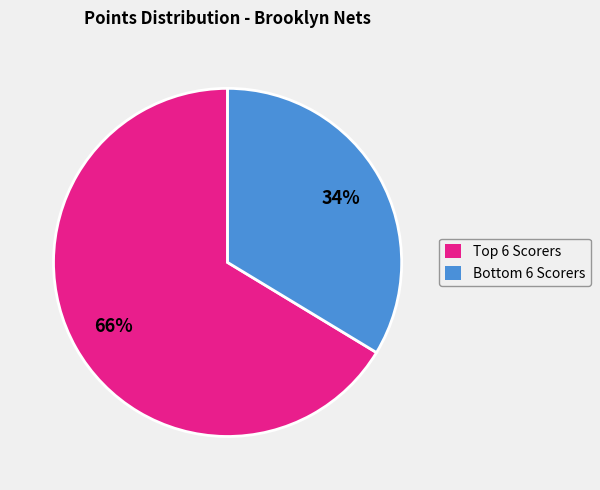

Is there any slice that represents more than half of the pie?

Yes